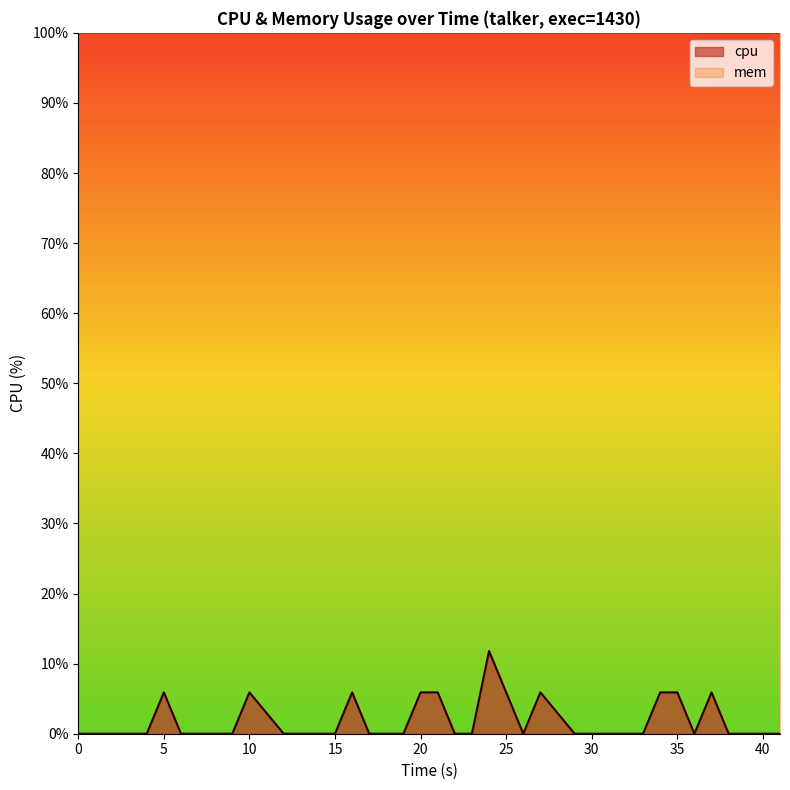

List the series in order of their peak value, lowest first.

cpu, mem